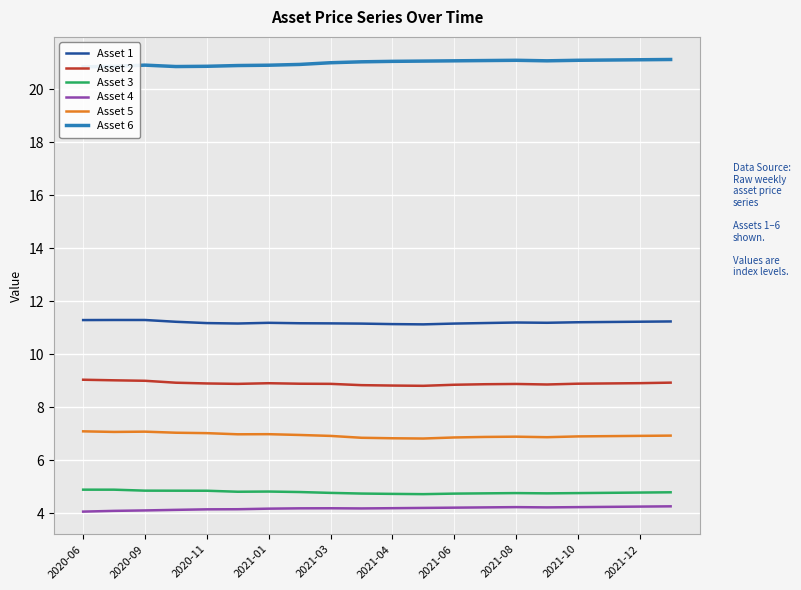

True or false: Asset 5 and Asset 3 cross at least once.

False